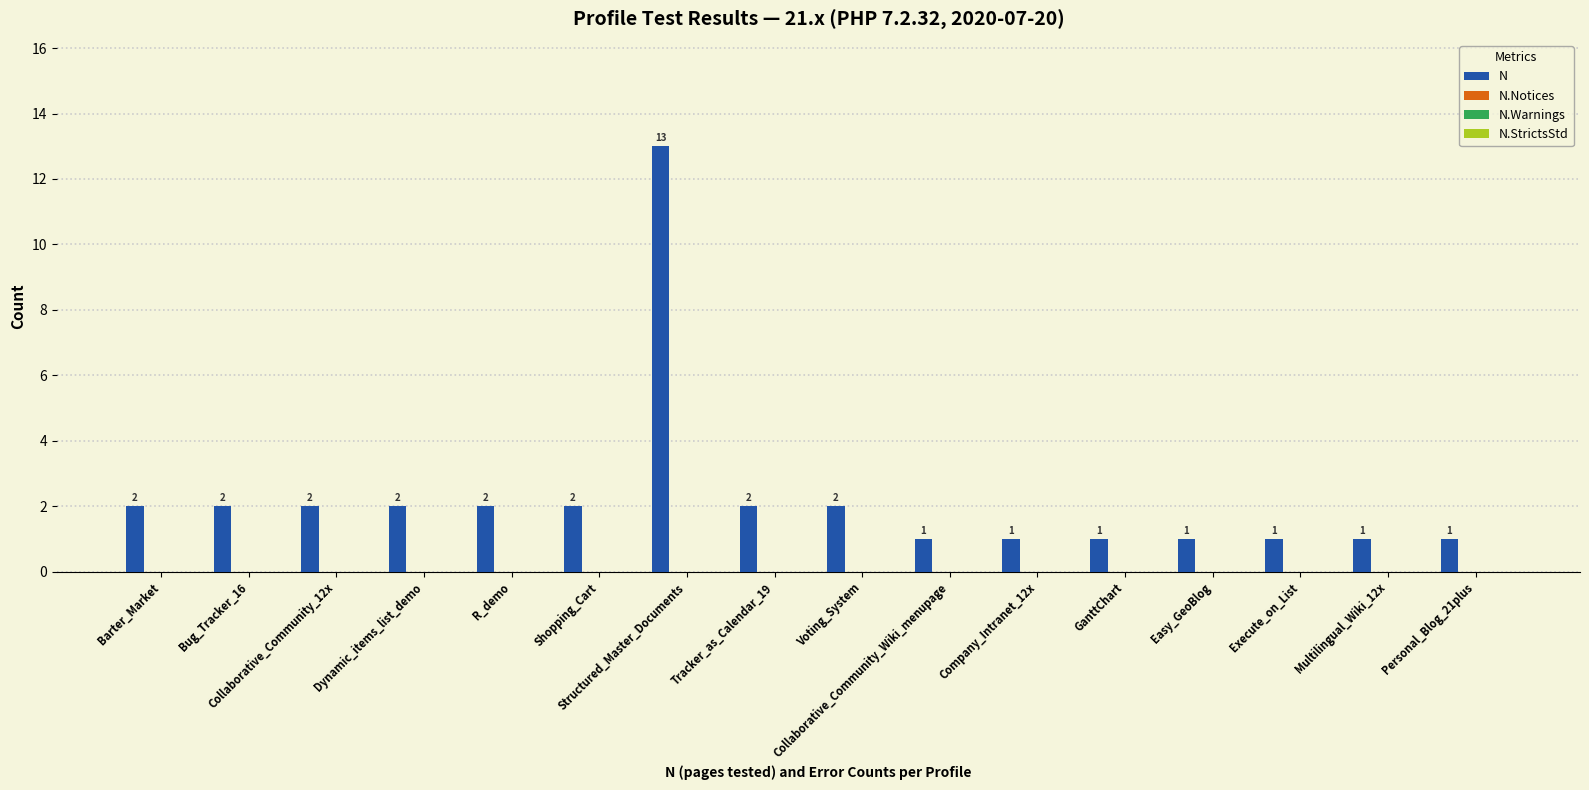

What is the sum of all values?

36